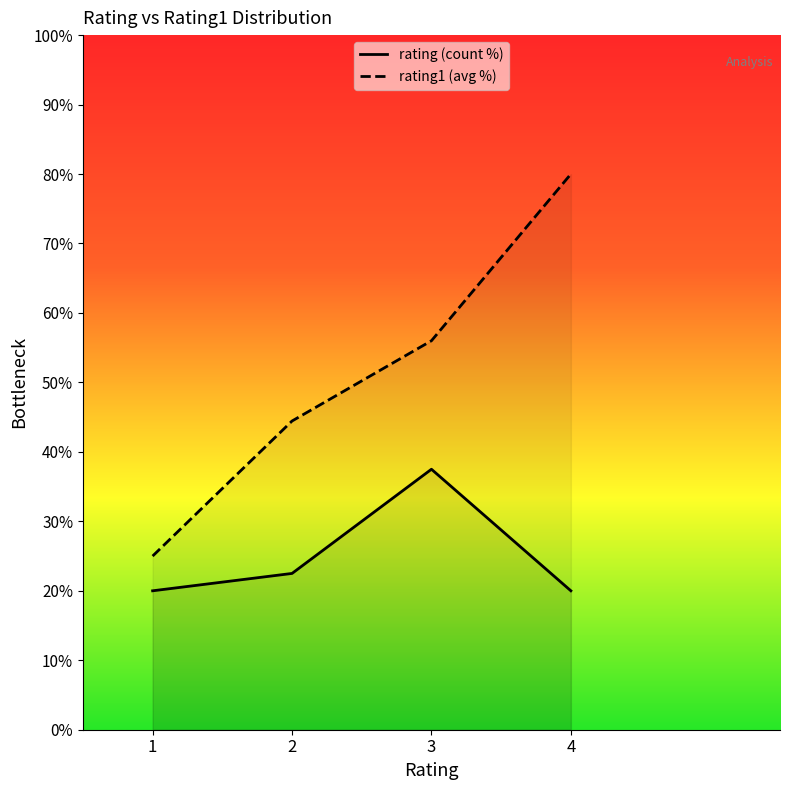

What is the difference between the highest and lowest values at 1?

5.0